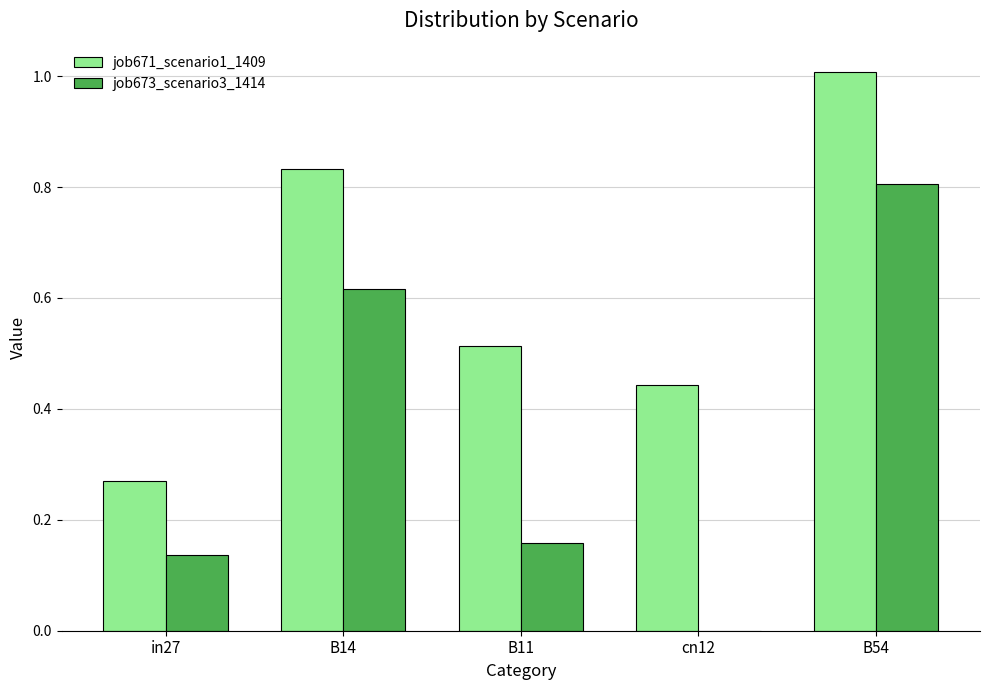

How many series are shown in this chart?

2